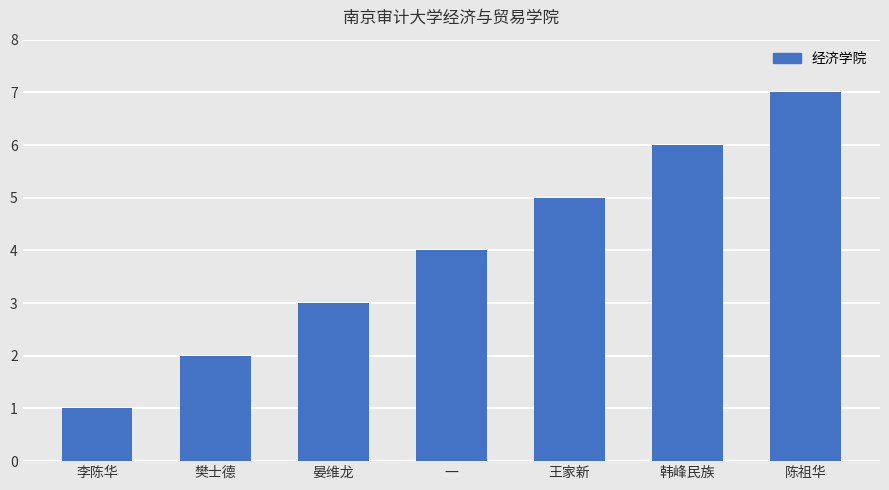

Count the number of data series in this chart.

1